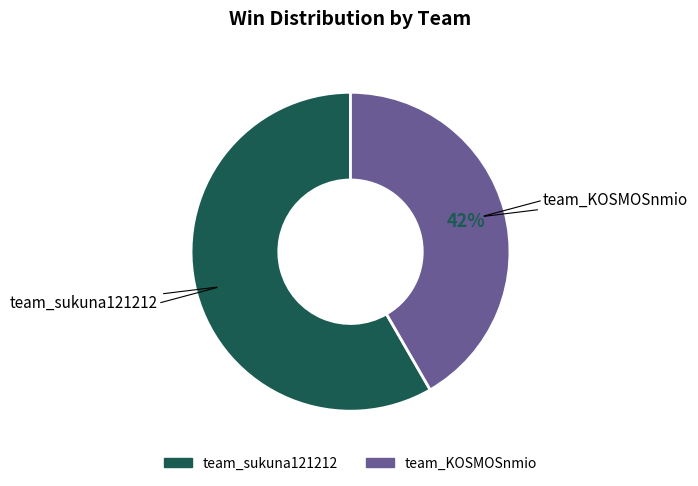

Approximately how many times larger is the value at team_KOSMOSnmio compared to team_sukuna121212?

0.7